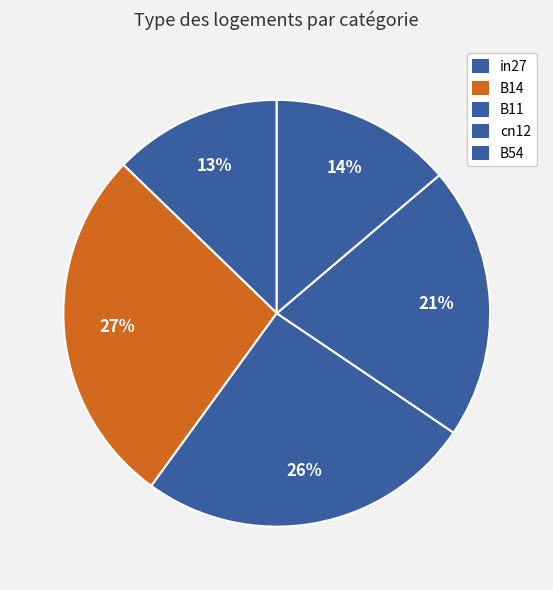

To the nearest percent, what portion does cn12 represent?

21%